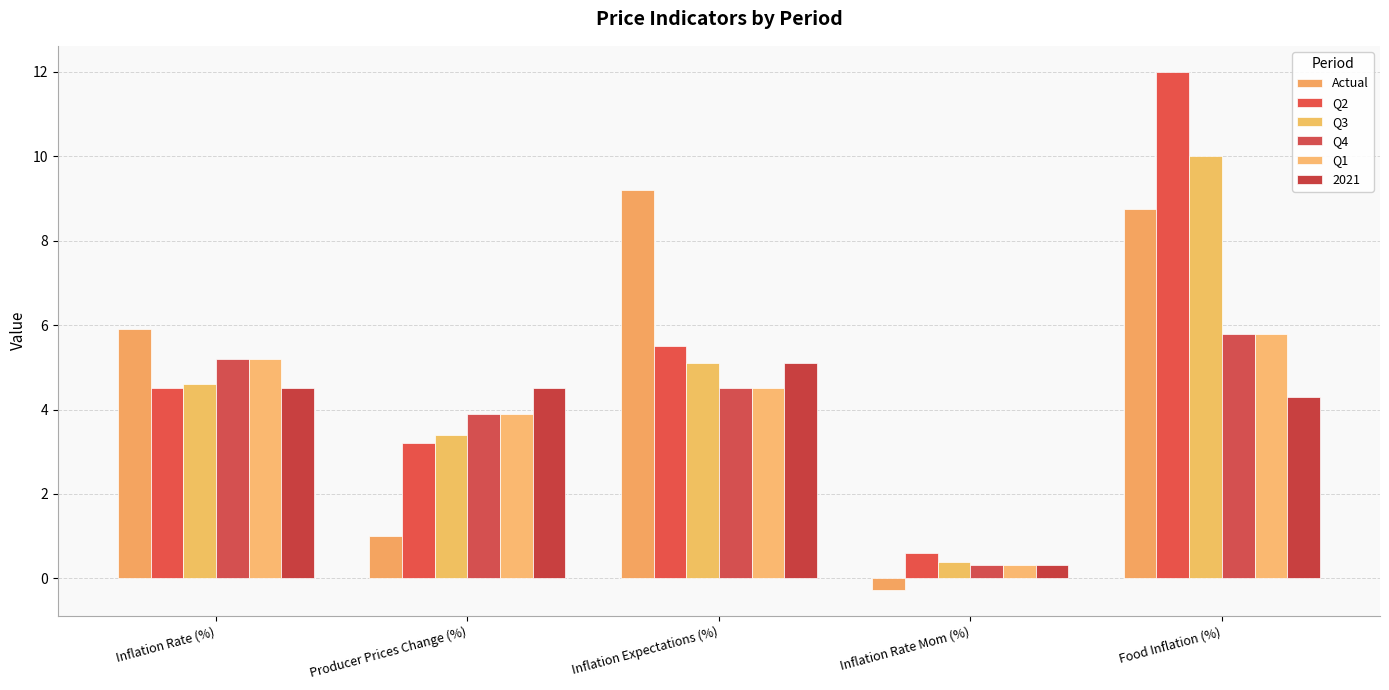

Which series has the largest range (max minus min)?

Q2